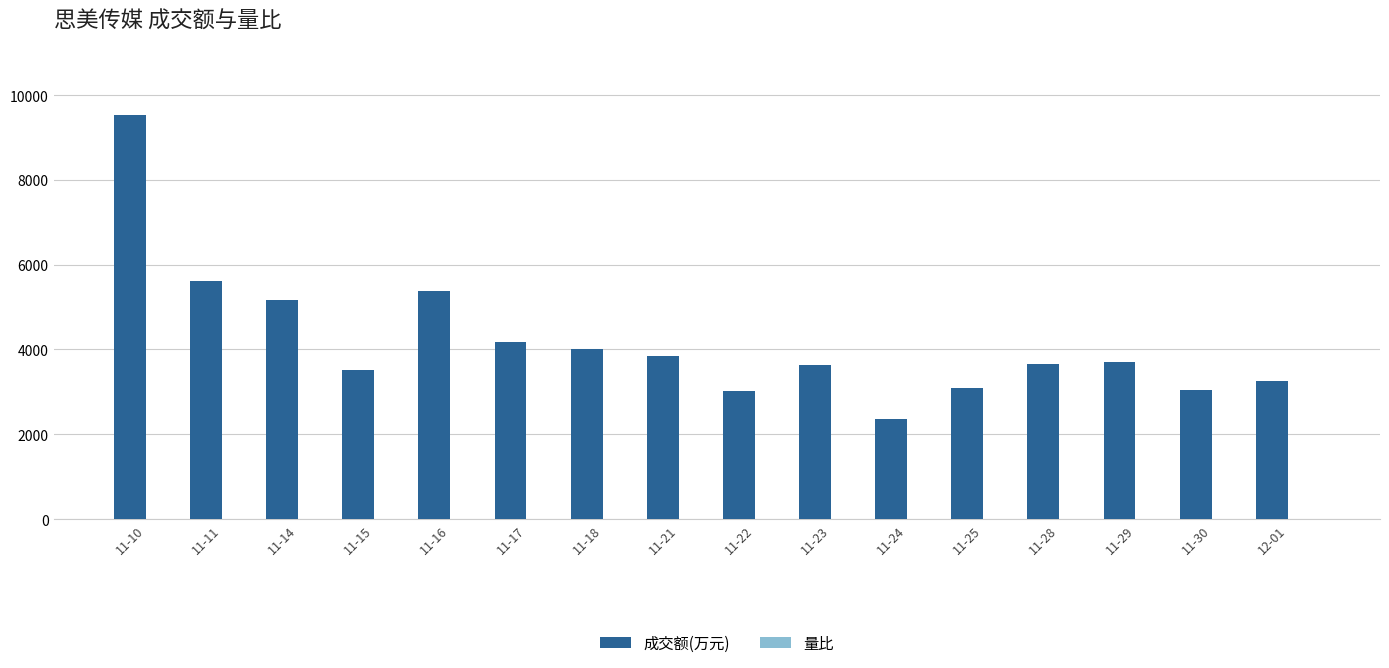

Which series changed the most between 11-10 and 11-25?

成交额(万元)